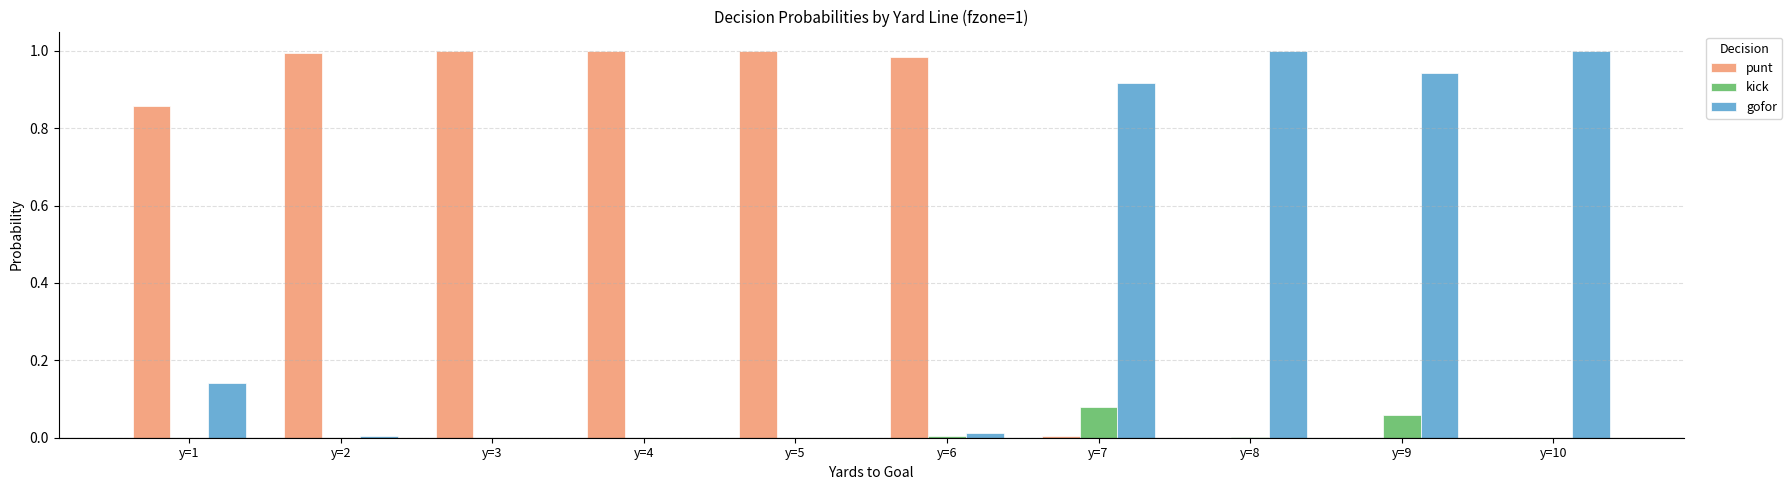

Is it true that punt equals 0.7 at y=8?

False